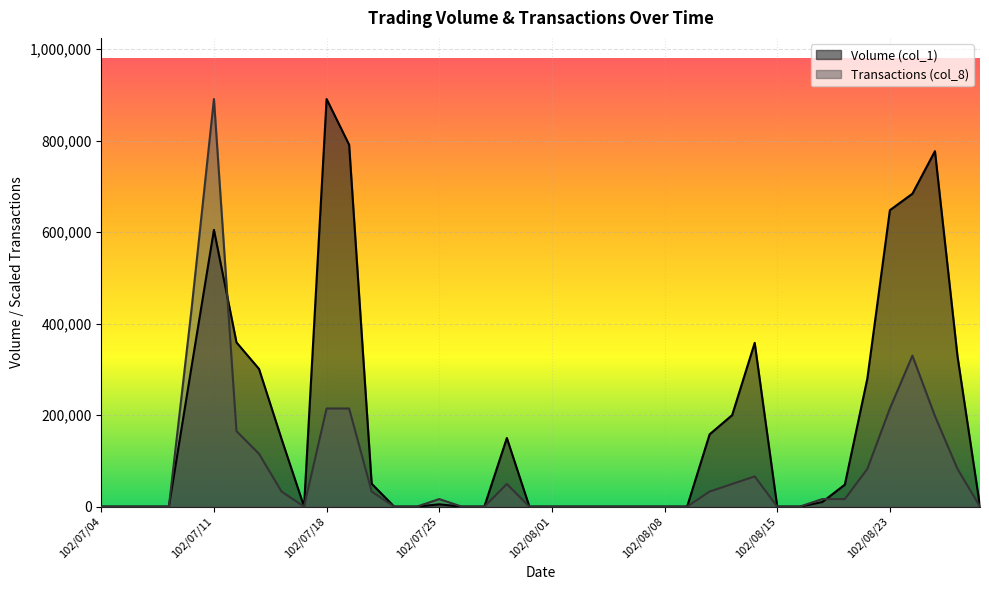

Reading left to right, extract all data points from this chart.

Volume (col_1): 102/07/04=0	102/07/05=0	102/07/08=0	102/07/09=0	102/07/10=304000	102/07/11=605000	102/07/12=359000	102/07/15=301000	102/07/16=148000	102/07/17=0	102/07/18=891000	102/07/19=791000	102/07/22=50000	102/07/23=0	102/07/24=0	102/07/25=5000	102/07/26=0	102/07/29=0	102/07/30=150000	102/07/31=0	102/08/01=0	102/08/02=0	102/08/05=0	102/08/06=0	102/08/07=0	102/08/08=0	102/08/09=0	102/08/12=158000	102/08/13=200000	102/08/14=358000	102/08/15=0	102/08/16=0	102/08/19=10000	102/08/20=48000	102/08/22=280000	102/08/23=648000	102/08/26=684000	102/08/27=777000	102/08/28=329000	102/08/29=0
Transactions (col_8): 102/07/04=0	102/07/05=0	102/07/08=0	102/07/09=0	102/07/10=429000	102/07/11=891000	102/07/12=165000	102/07/15=115500	102/07/16=33000	102/07/17=0	102/07/18=214500	102/07/19=214500	102/07/22=33000	102/07/23=0	102/07/24=0	102/07/25=16500	102/07/26=0	102/07/29=0	102/07/30=49500	102/07/31=0	102/08/01=0	102/08/02=0	102/08/05=0	102/08/06=0	102/08/07=0	102/08/08=0	102/08/09=0	102/08/12=33000	102/08/13=49500	102/08/14=66000	102/08/15=0	102/08/16=0	102/08/19=16500	102/08/20=16500	102/08/22=82500	102/08/23=214500	102/08/26=330000	102/08/27=198000	102/08/28=82500	102/08/29=0